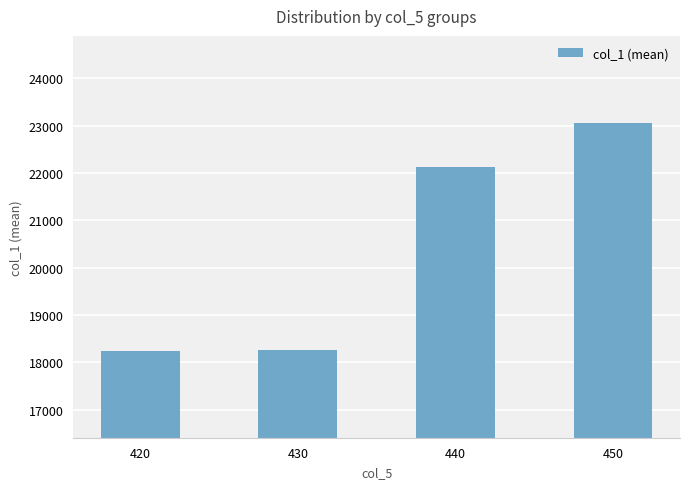

At which category does the chart reach its peak across all series?

450